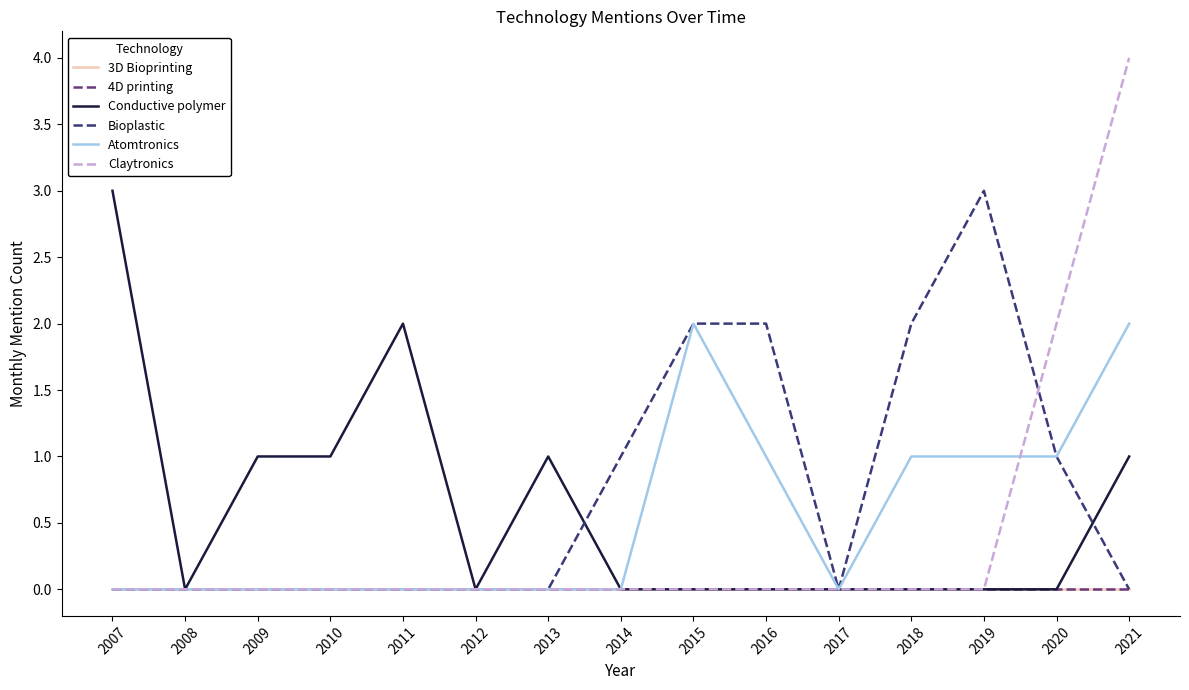

Is this an area chart (filled region under the line)?

No